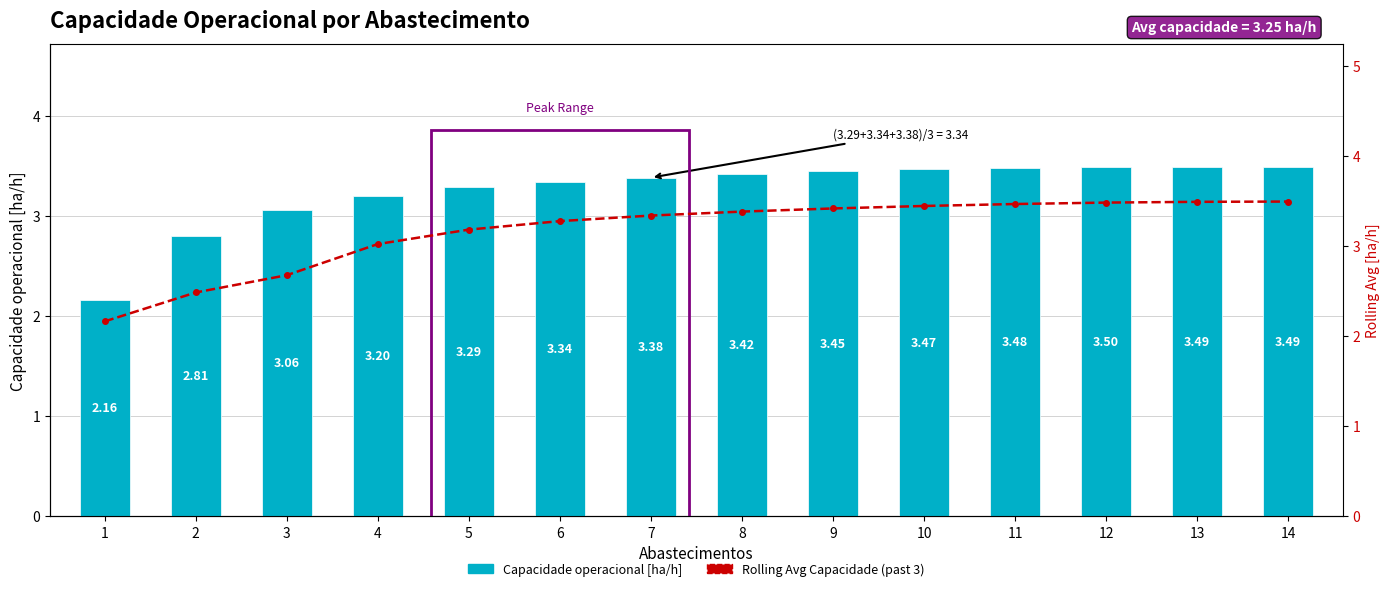

The Capacidade operacional [ha/h] series shows 3.5 at 12. True or false?

True